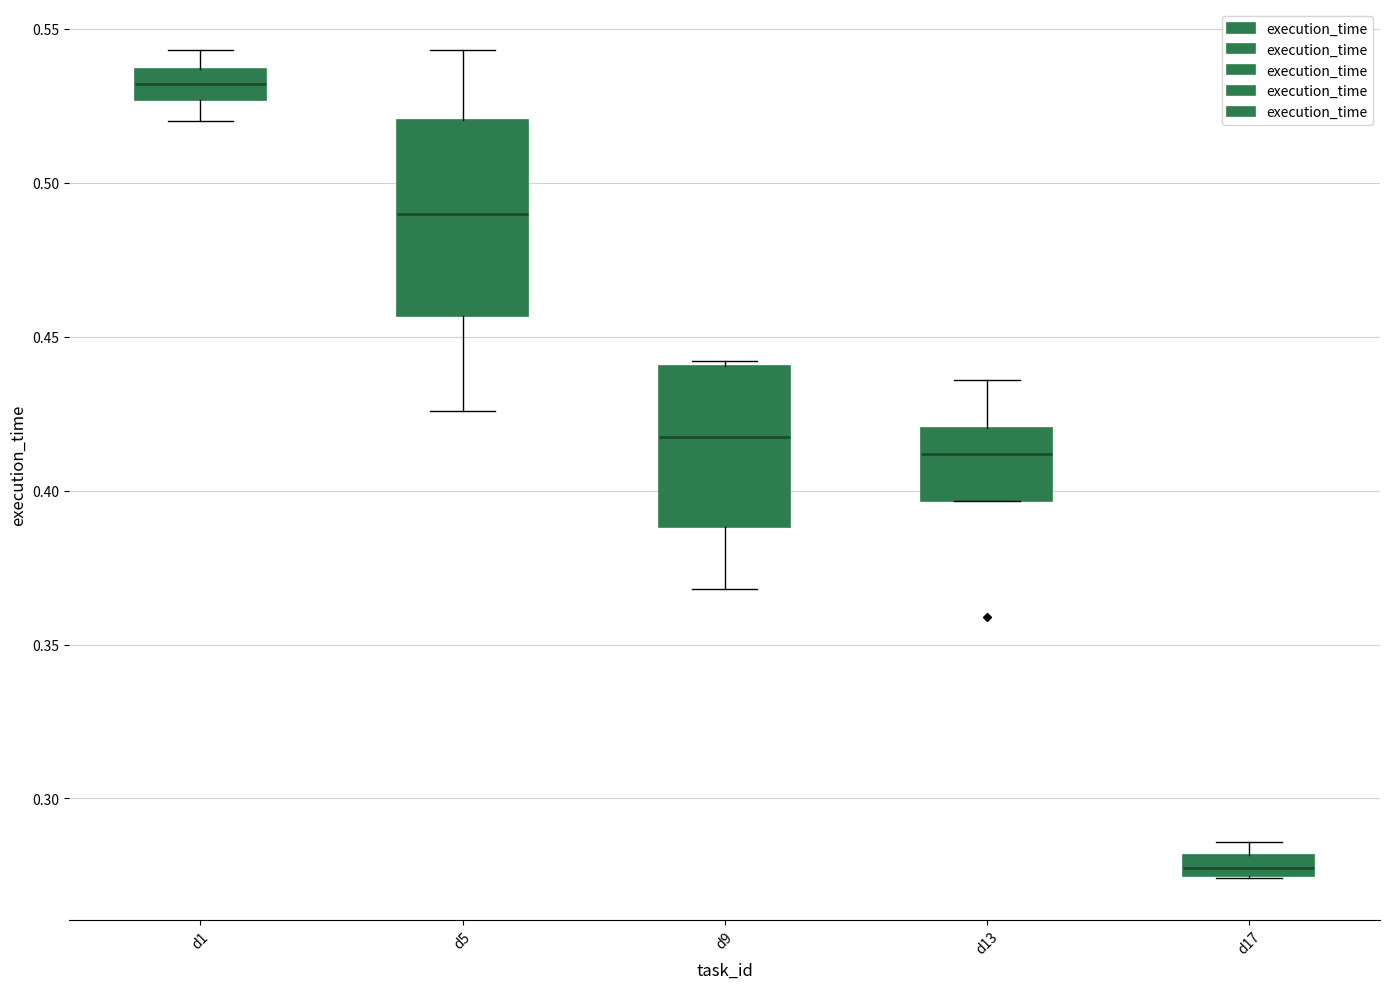

Which box is the tallest, from its lower edge to its upper edge?

d5